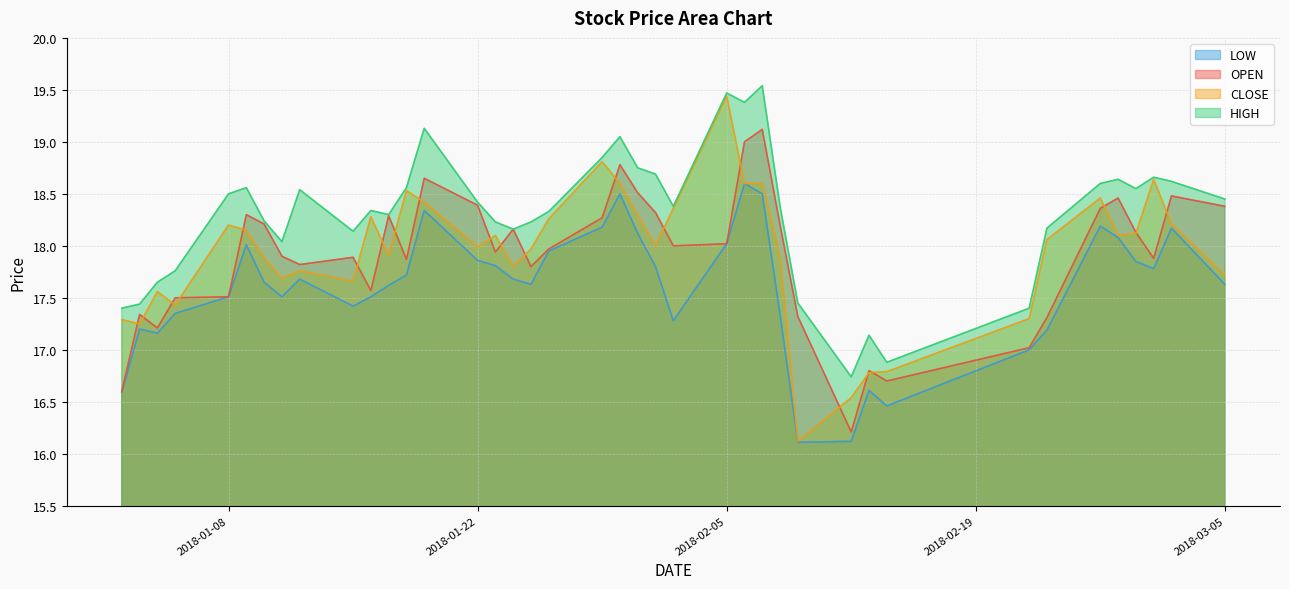

At which category is the sum across all series the highest?

2018-02-07